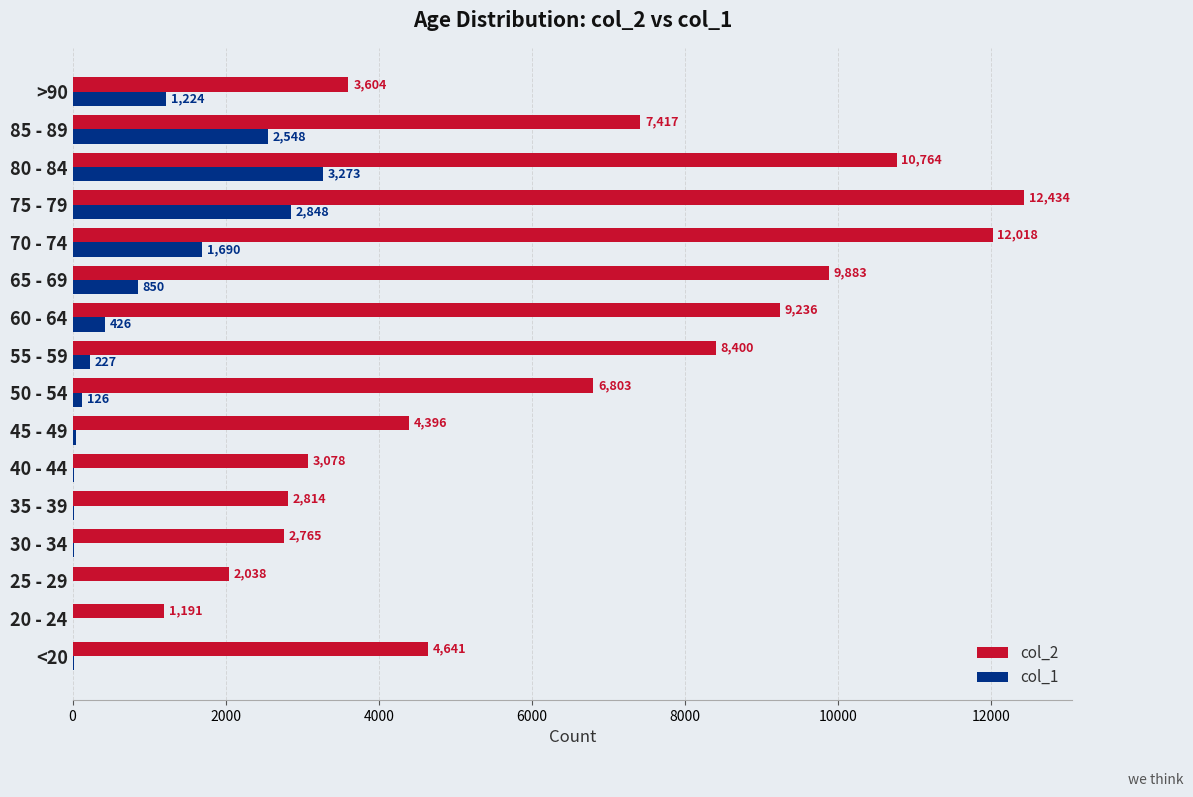

Where is col_1 nearest to the value 1638?

70 - 74